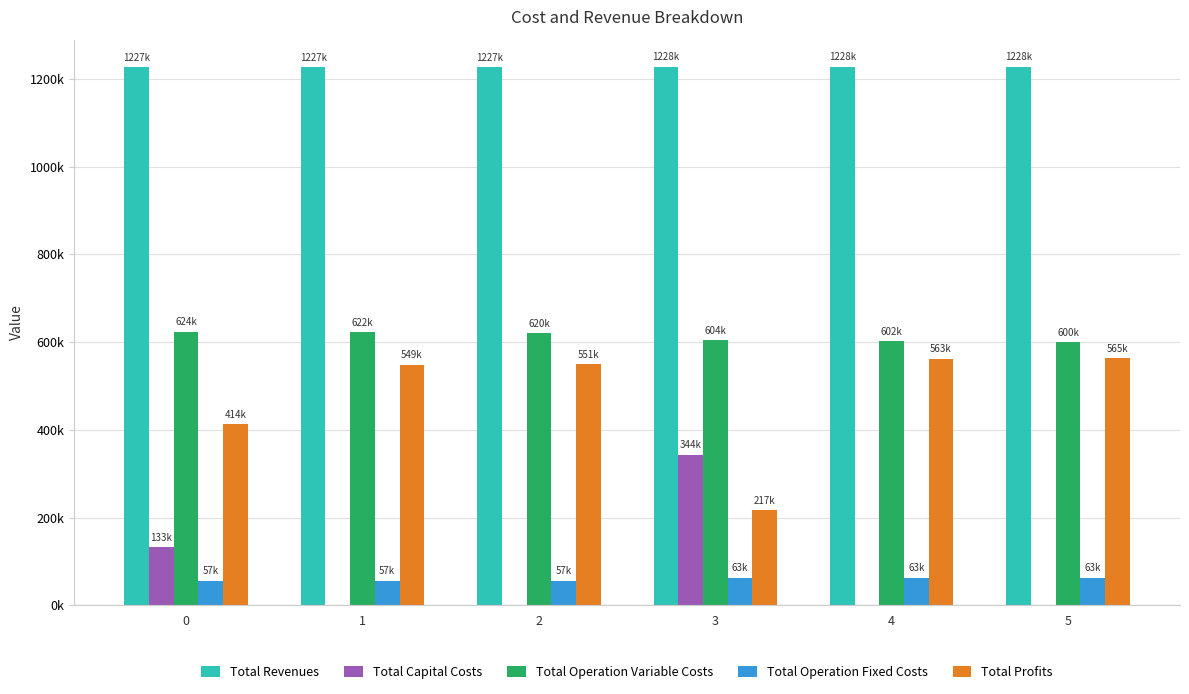

What is the difference between the highest and lowest values at 1?

1227219.7